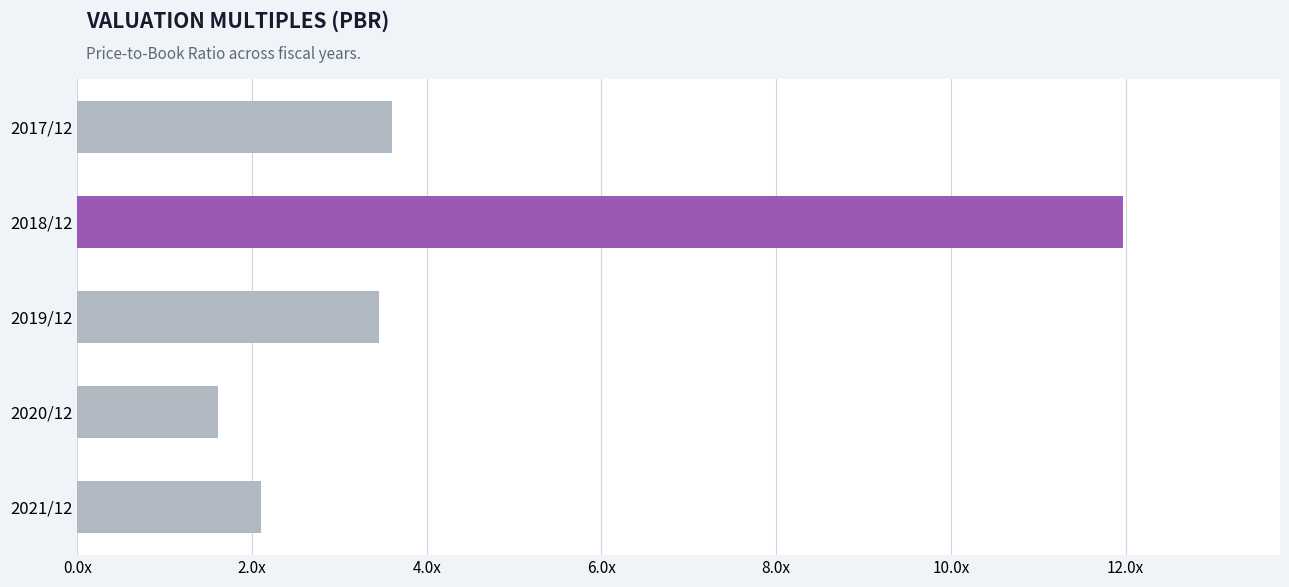

Rank the categories by value from highest to lowest.

2018/12, 2017/12, 2019/12, 2021/12, 2020/12